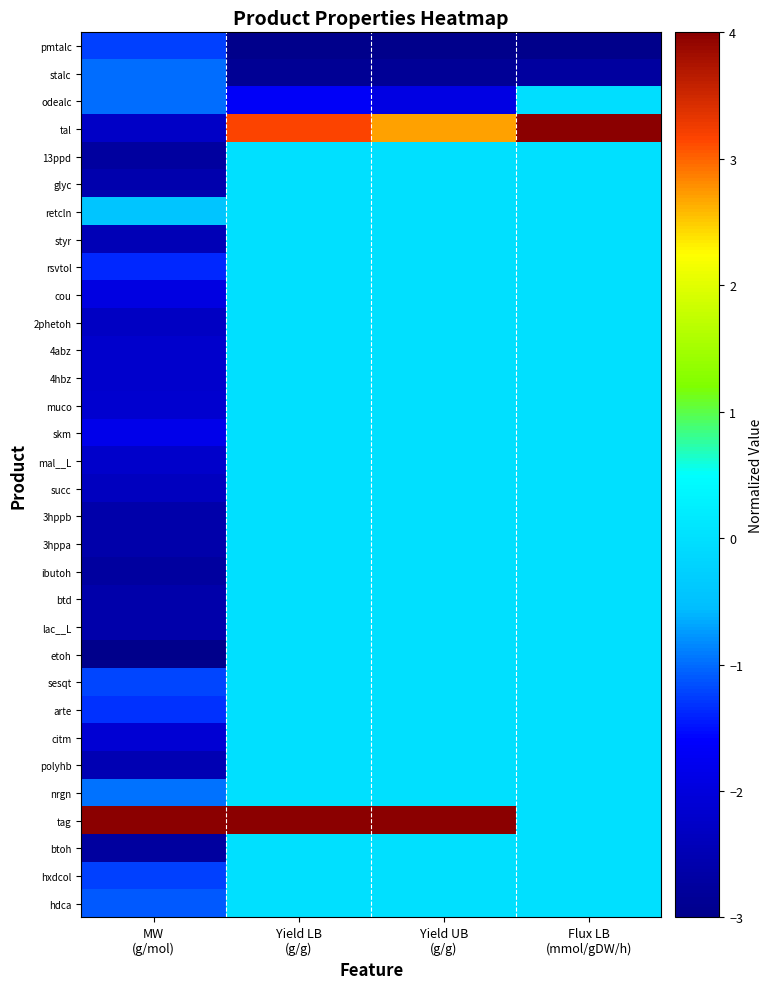

What is the total value across all series at Yield UB
(g/g)?

-1.0